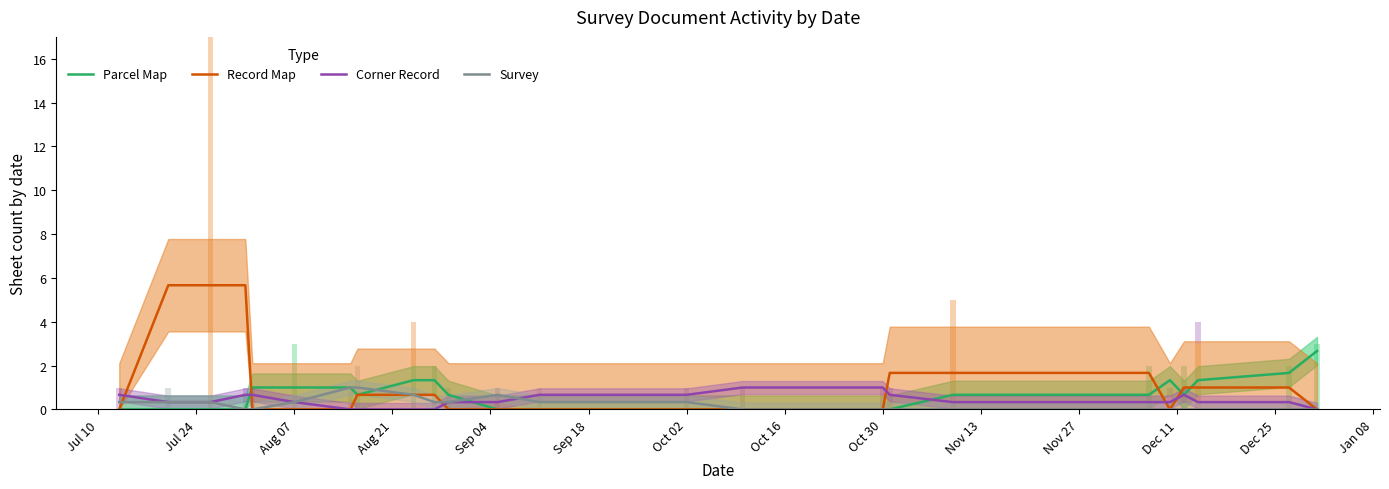

What is the difference between the second highest and minimum values in the Corner Record series?

1.0